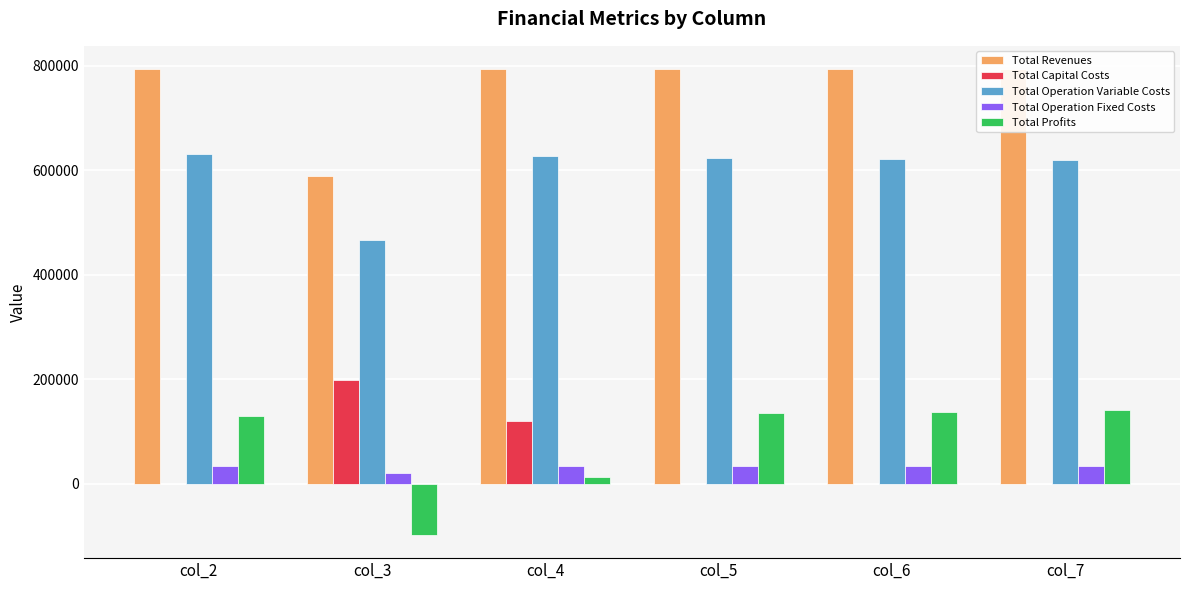

What is the maximum value for Total Profits?

140317.2